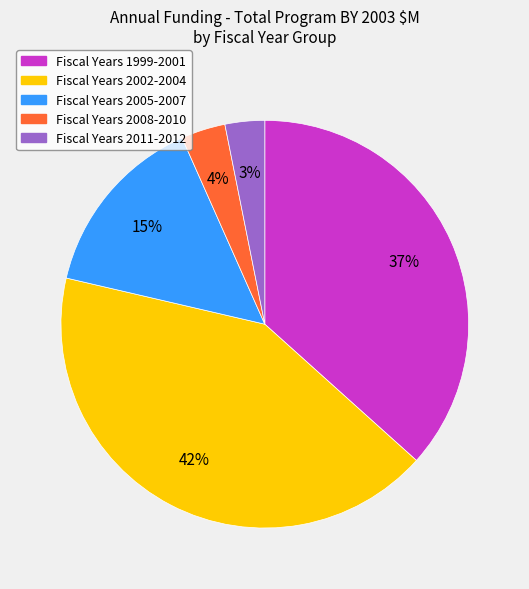

Does any single category account for the majority?

No